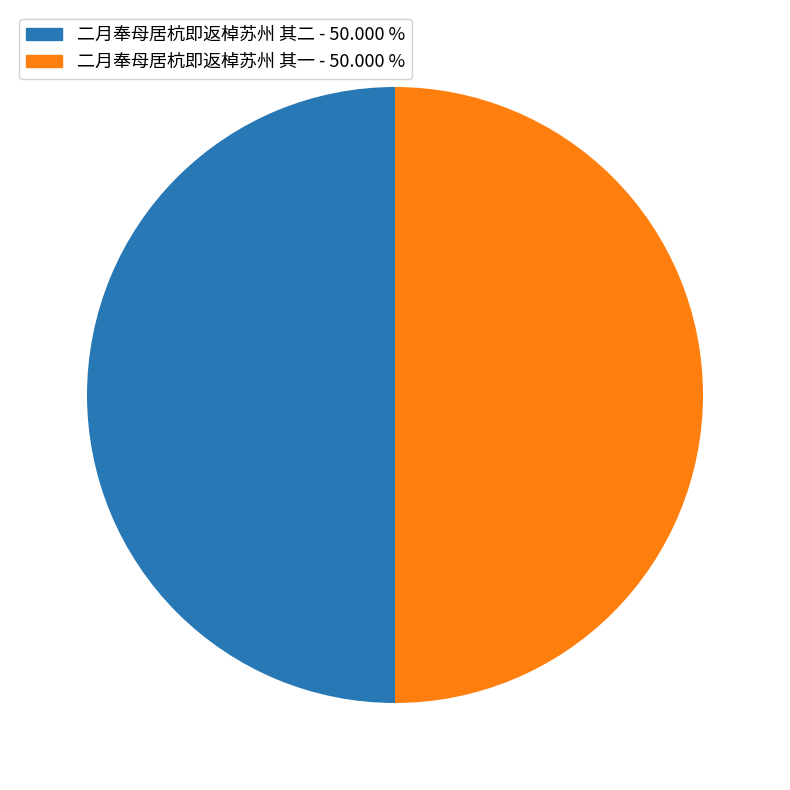

Is the sum of 二月奉母居杭即返棹苏州 其一 and 二月奉母居杭即返棹苏州 其二 greater than half?

Yes